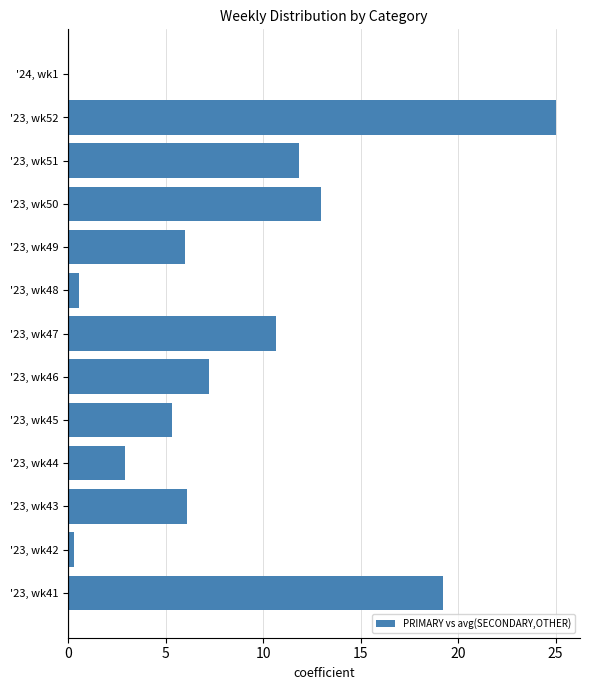

What is the maximum value shown in the chart?

25.0